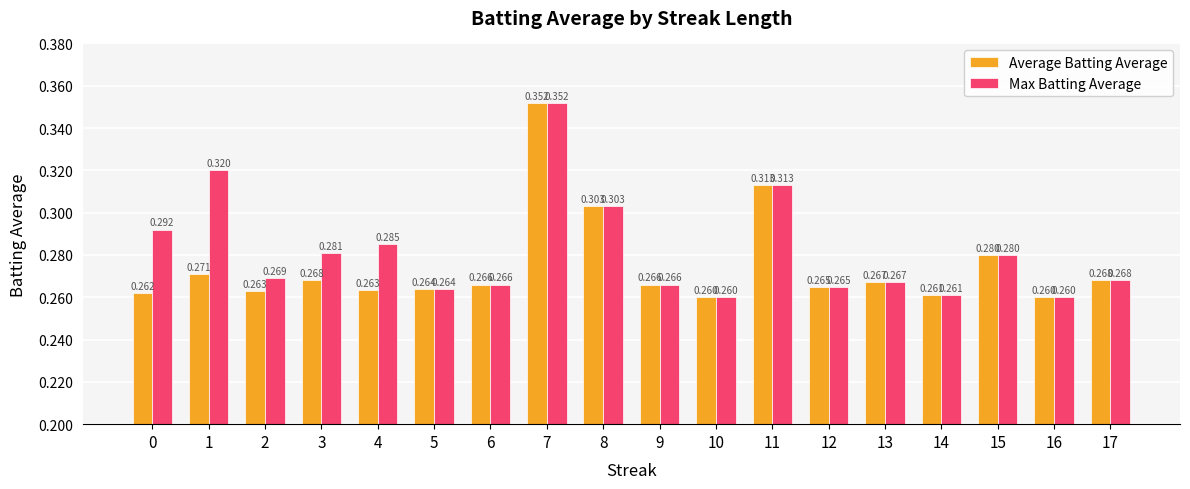

At 2, list the series in order from largest to smallest.

Max Batting Average, Average Batting Average